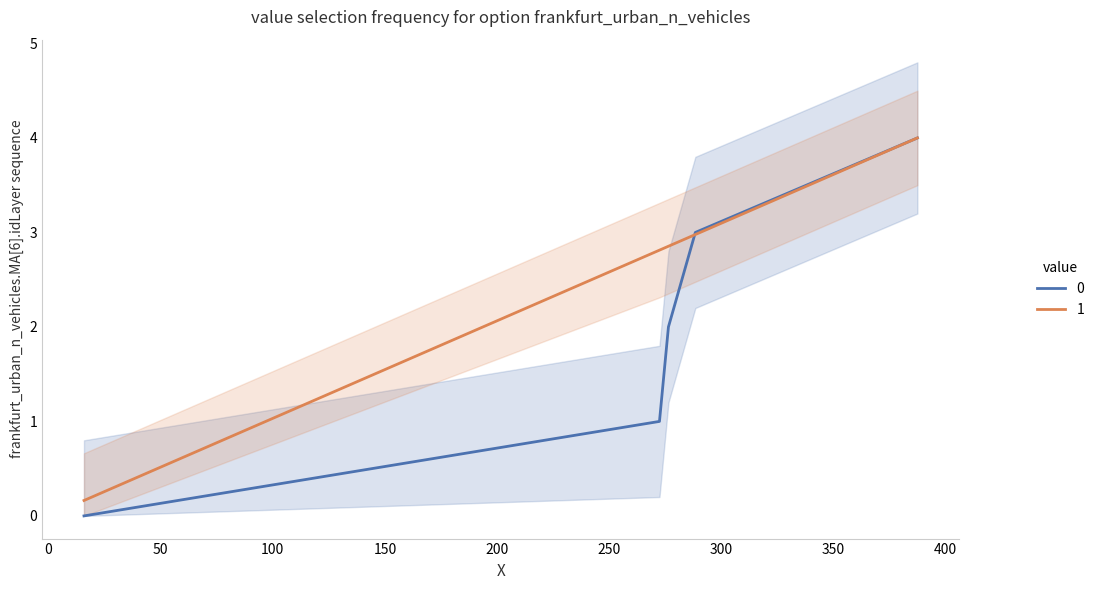

True or false: 0 has a value of 2.0 at 276.413293531136.

True